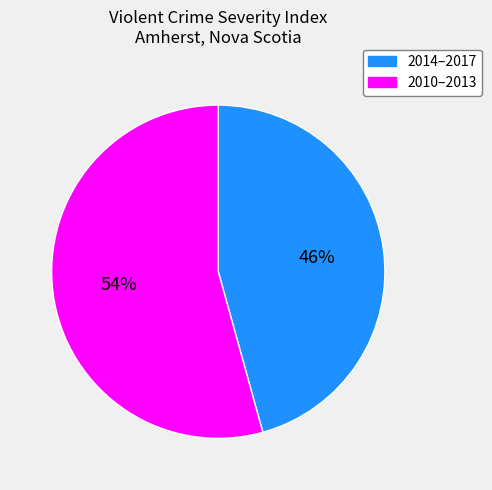

How many slices are in this pie chart?

2